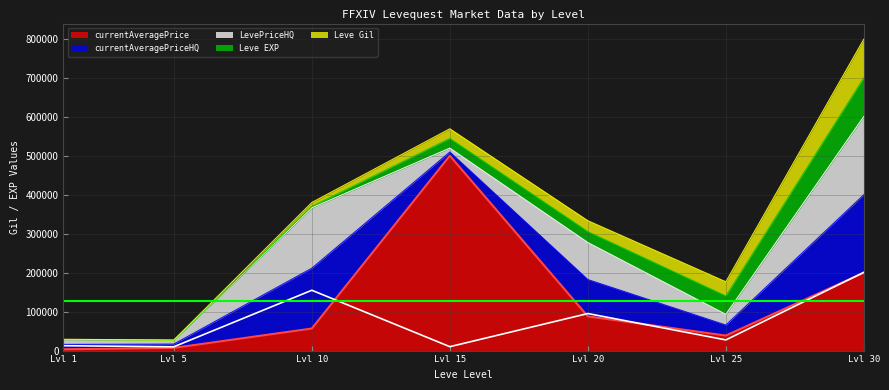

What is the total value across all series at 30?

799266